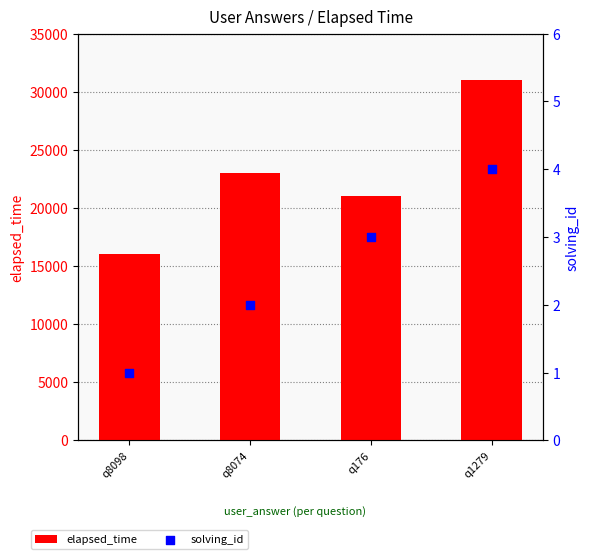

What are all the series names shown in the legend?

elapsed_time, solving_id